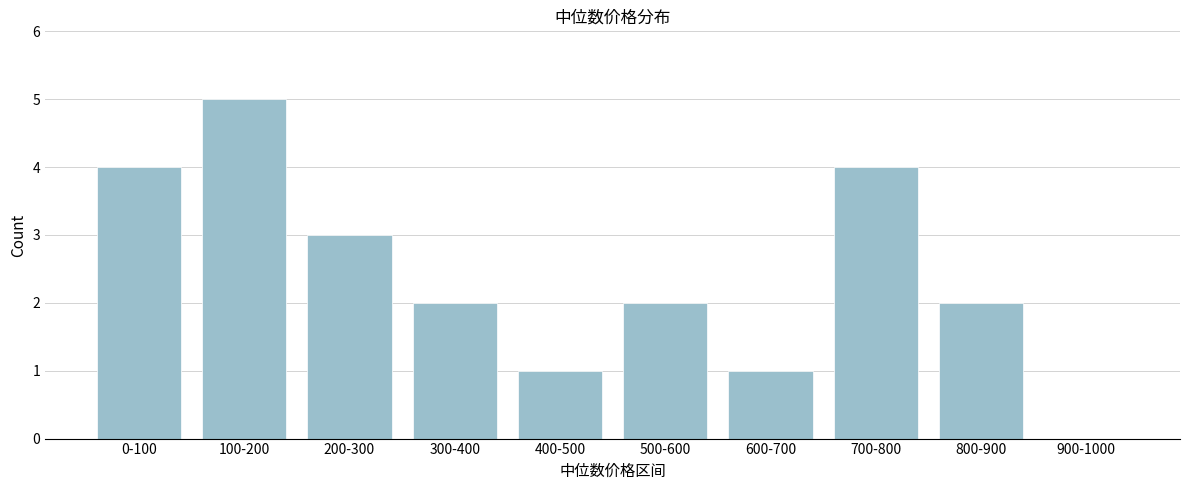

Reading left to right, list all the values displayed in this chart.

0-100=4	100-200=5	200-300=3	300-400=2	400-500=1	500-600=2	600-700=1	700-800=4	800-900=2	900-1000=0